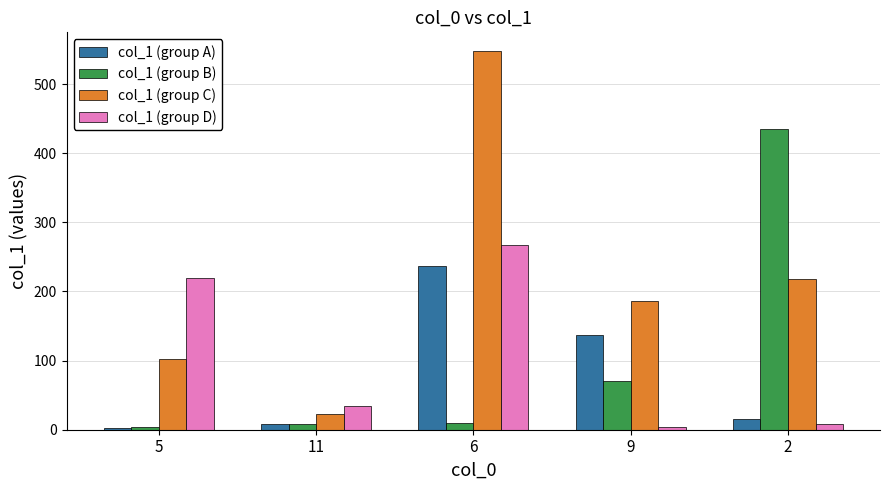

What is the sum of the col_1 (group D) values at 2 and 6?

275.5